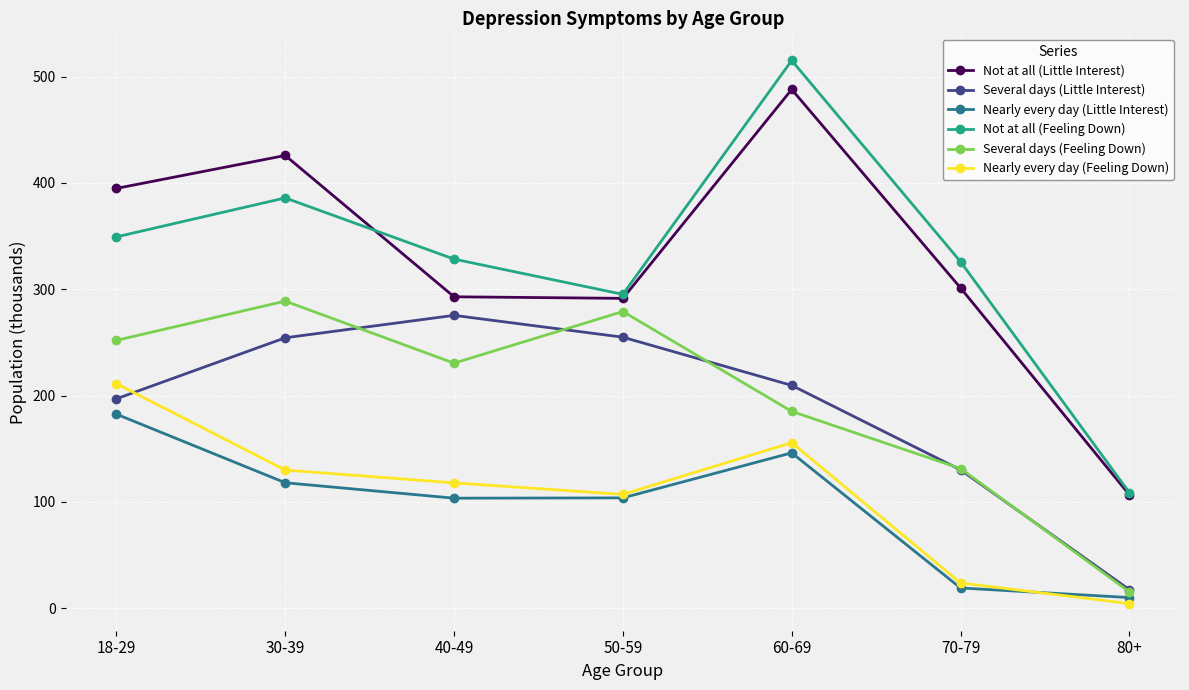

What is the difference between the maximum and second lowest values in the Not at all (Feeling Down) series?

219.9